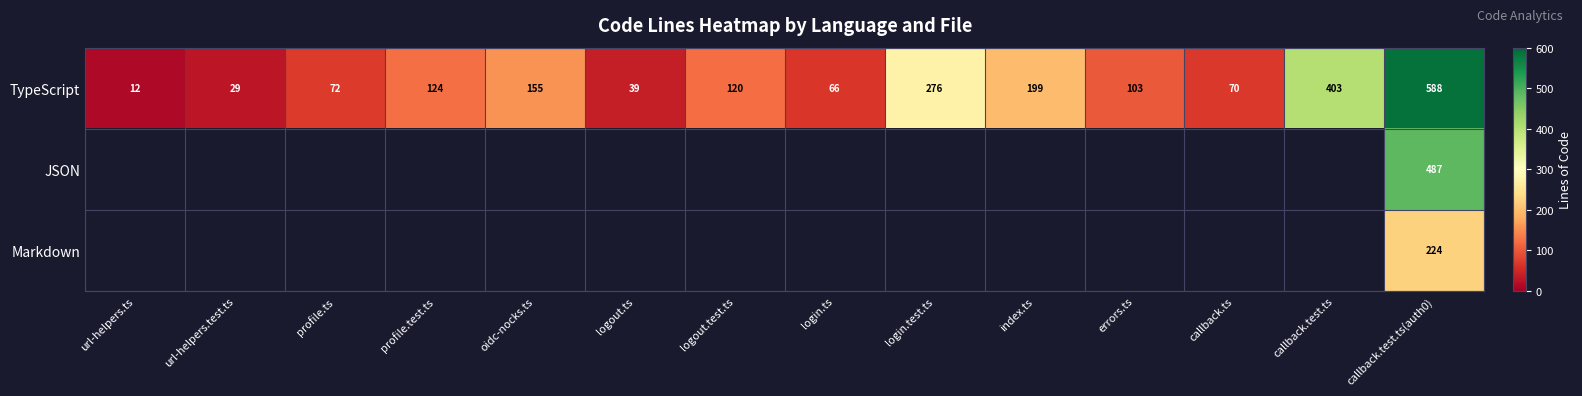

True or false: TypeScript has a value of 276 at login.test.ts.

True